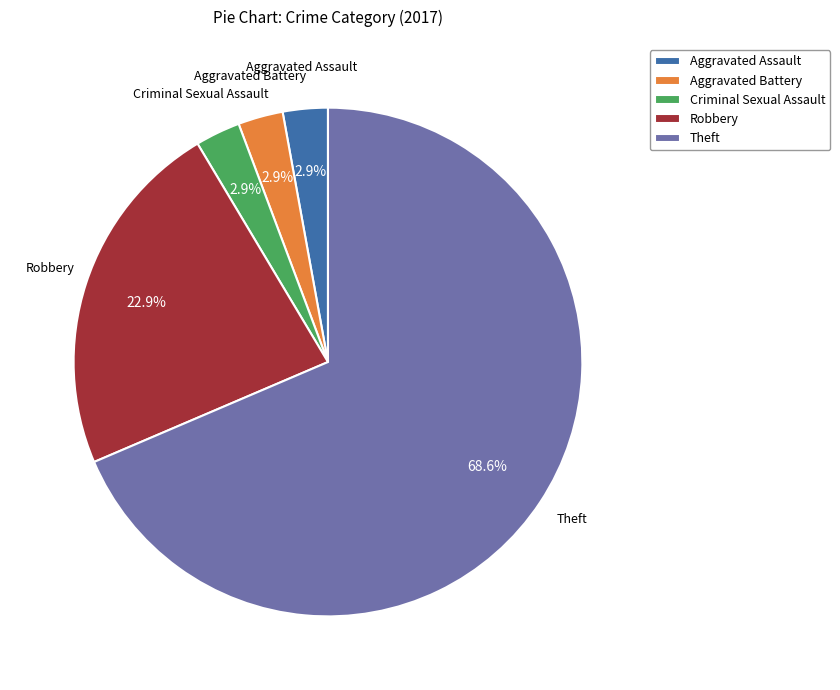

To the nearest percent, what is the average slice percentage?

20%